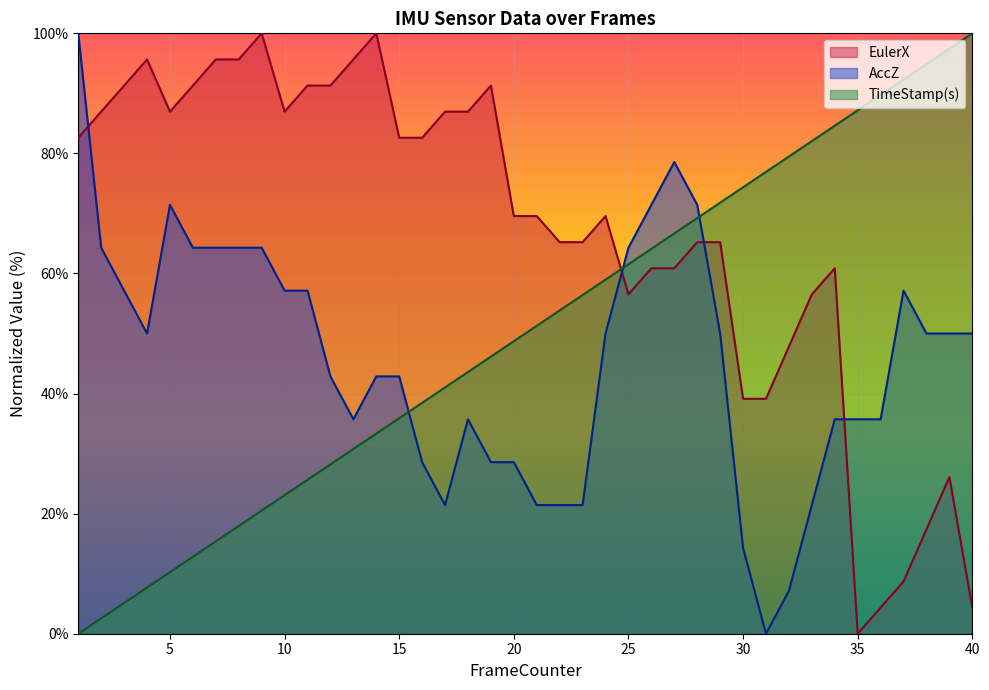

What is the sum of the AccZ values at 6 and 27?

142.9